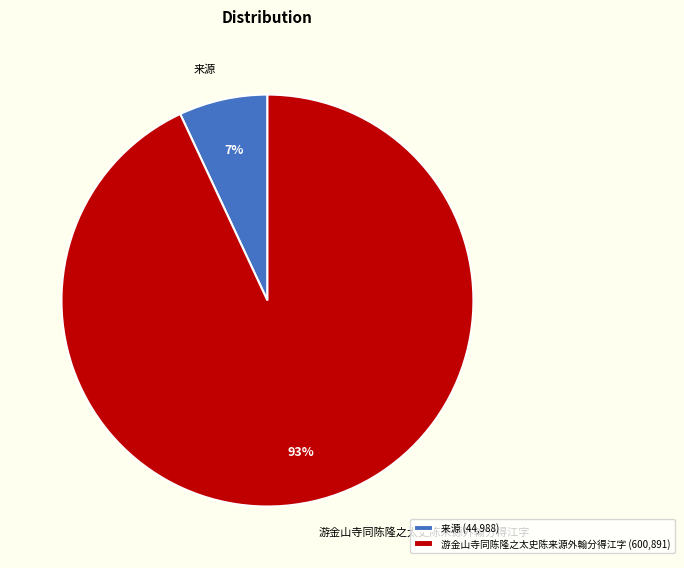

Which category has the smallest portion of the pie?

来源